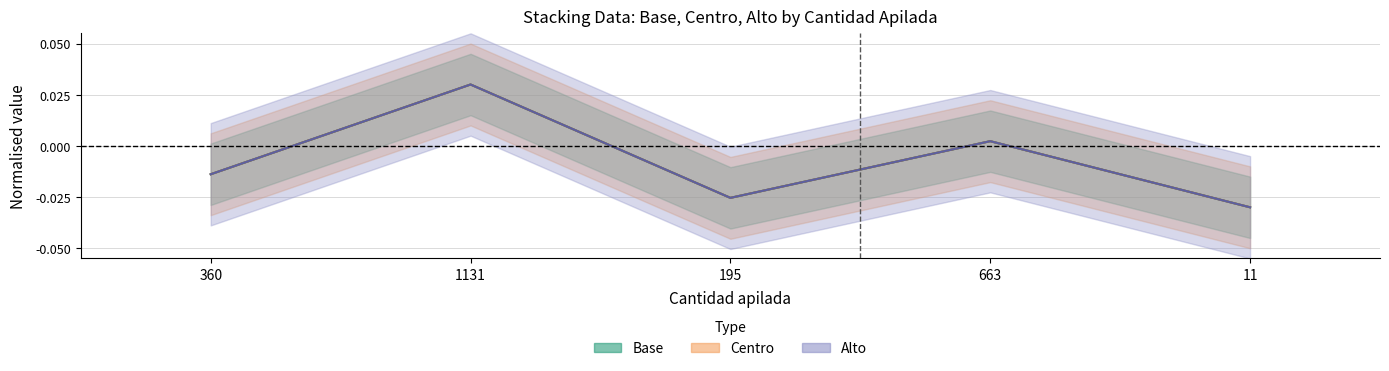

What is the difference between the maximum and minimum values in the Base line series?

0.1